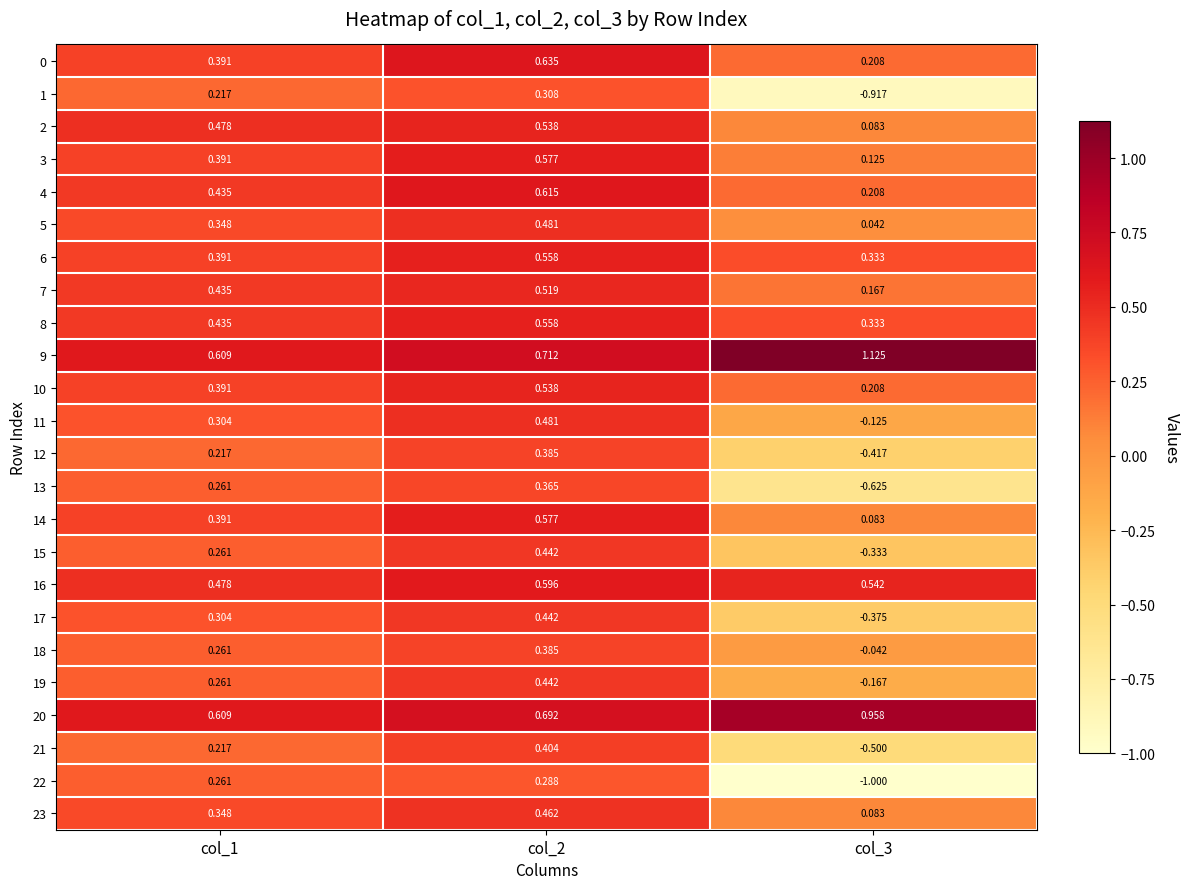

Count the number of data series in this chart.

24